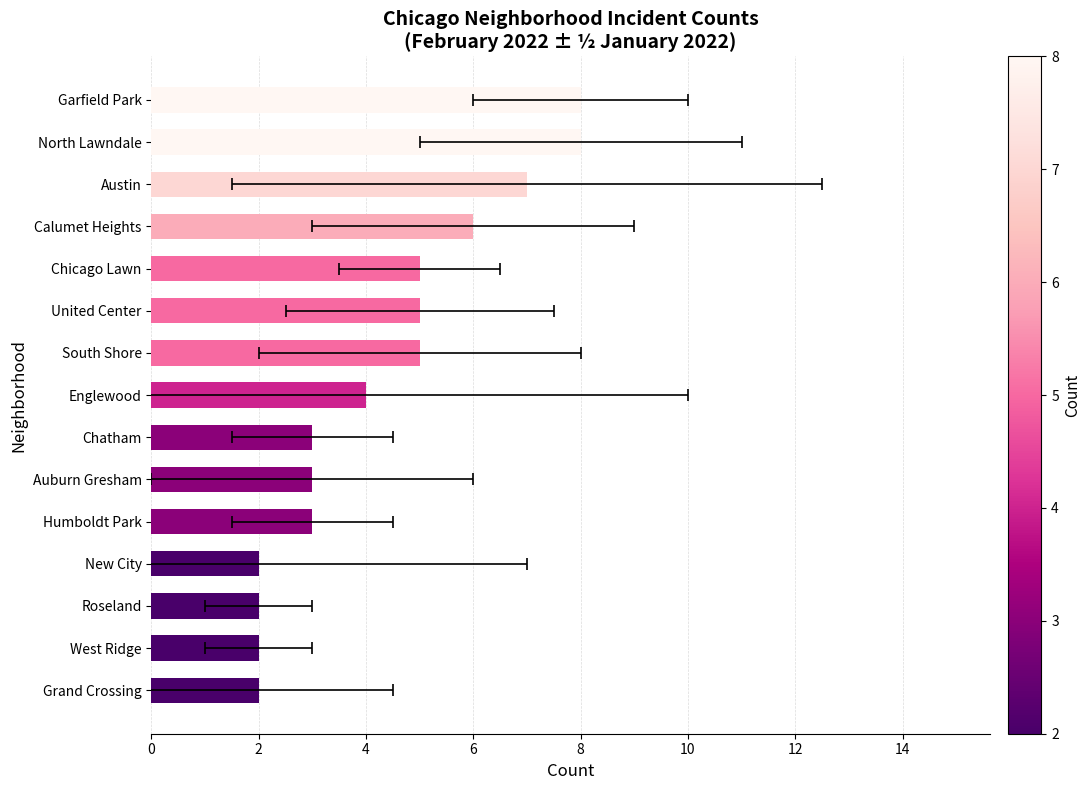

What is the difference between the second highest and second lowest values?

6